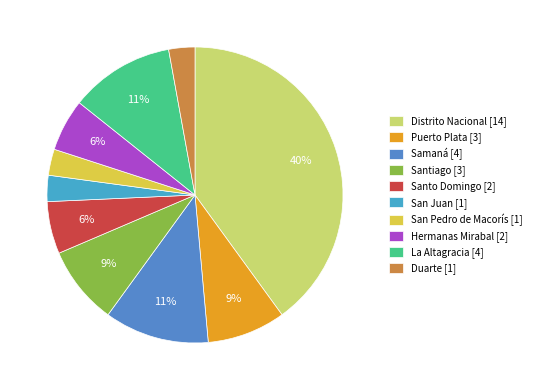

What is the total percentage of Samaná and Santiago?

20.0%